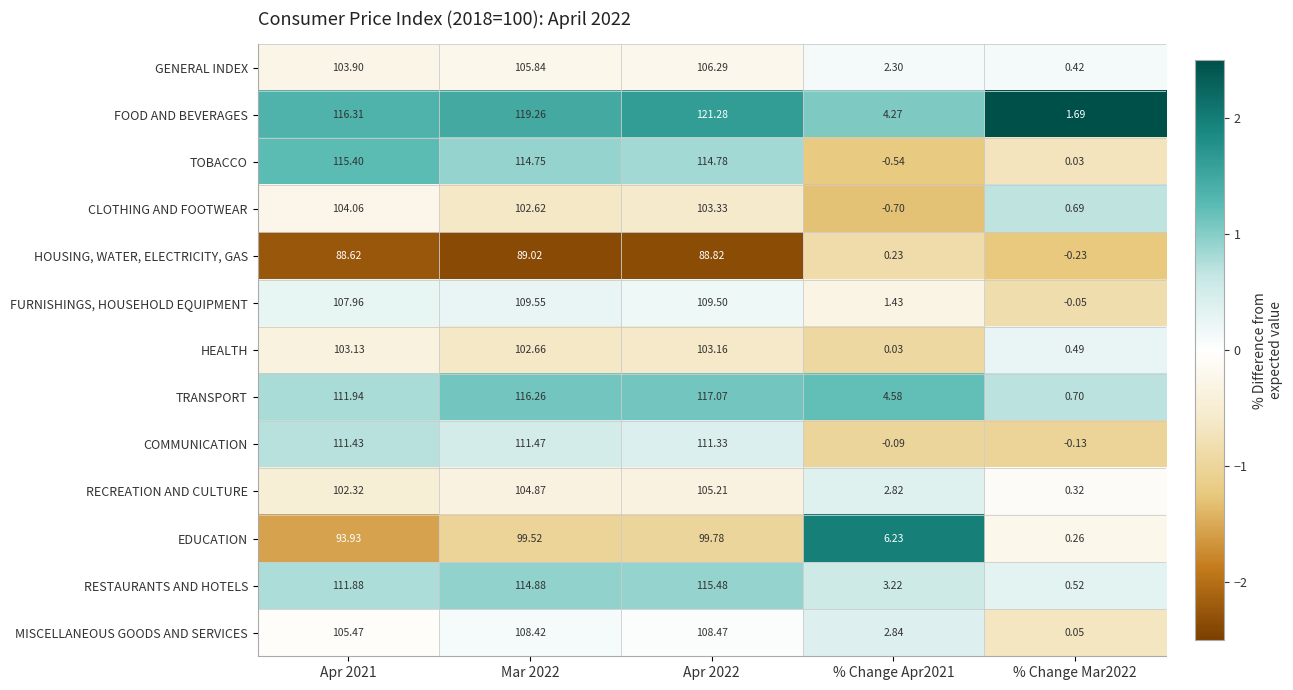

How many data points in HOUSING, WATER, ELECTRICITY, GAS are less than 88?

2